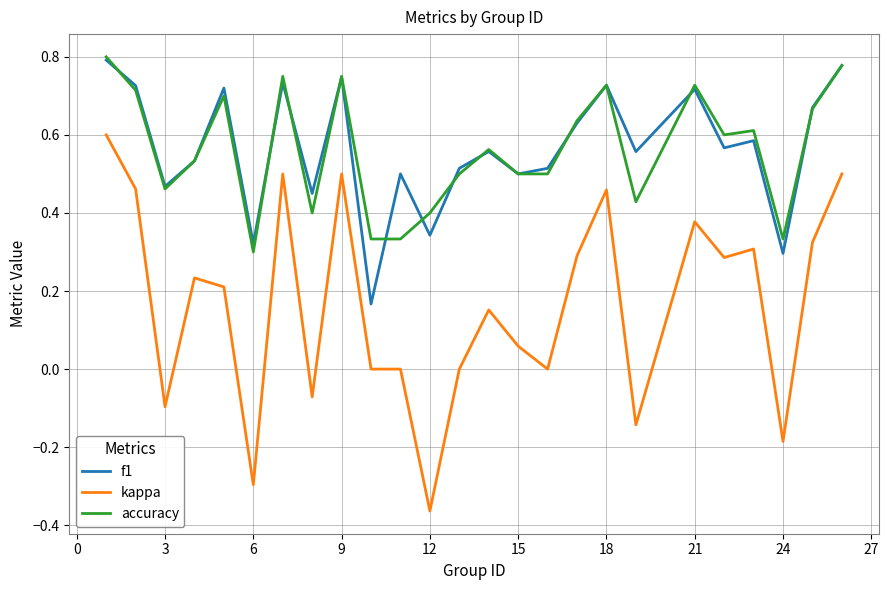

Which series has the largest range (max minus min)?

kappa